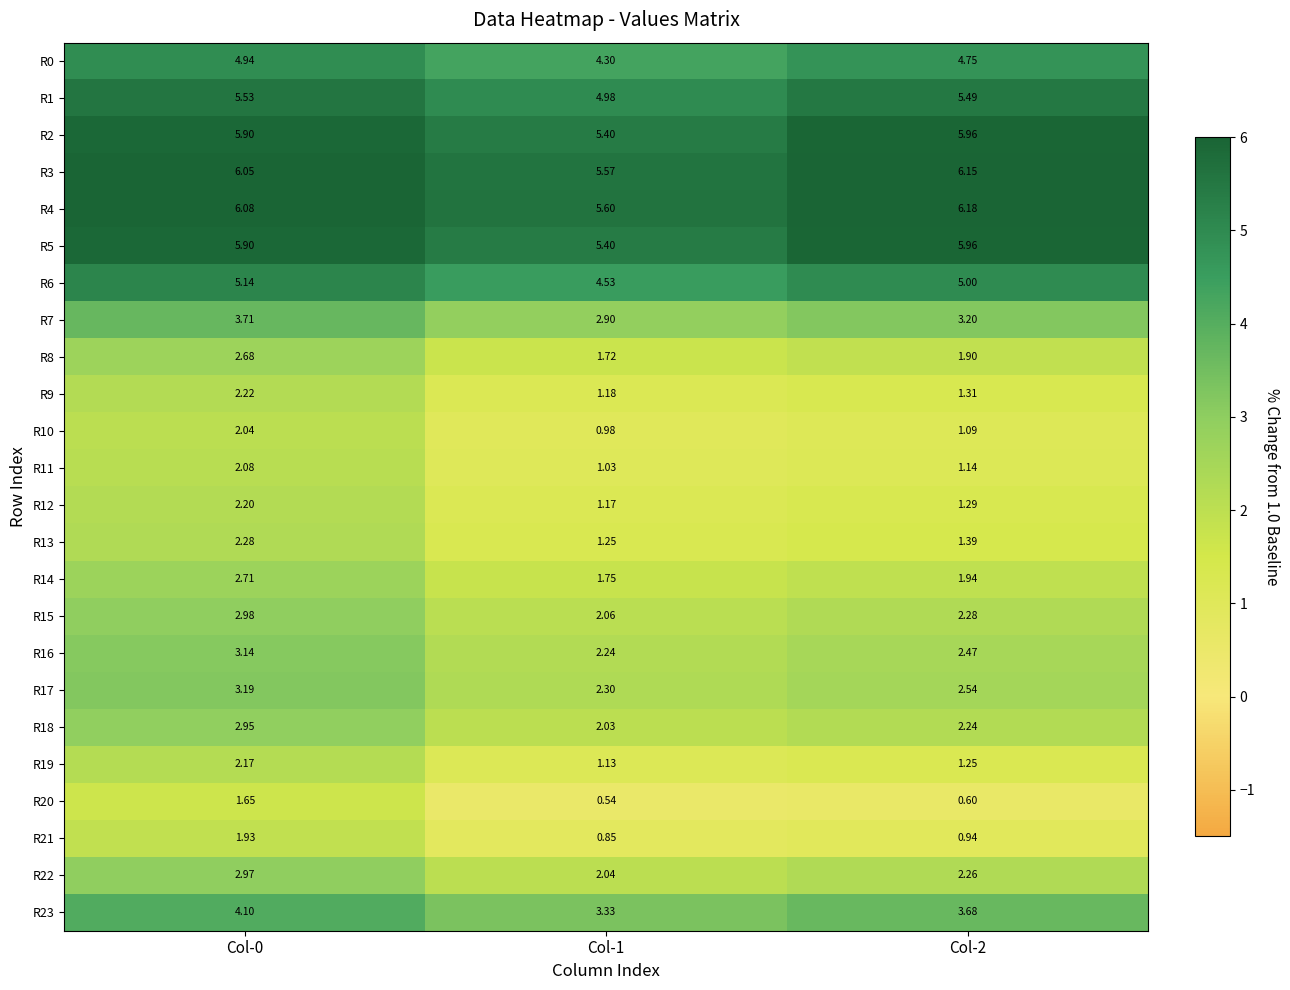

Is the value of R22 at Col-2 greater than the value of R17 at Col-0?

No